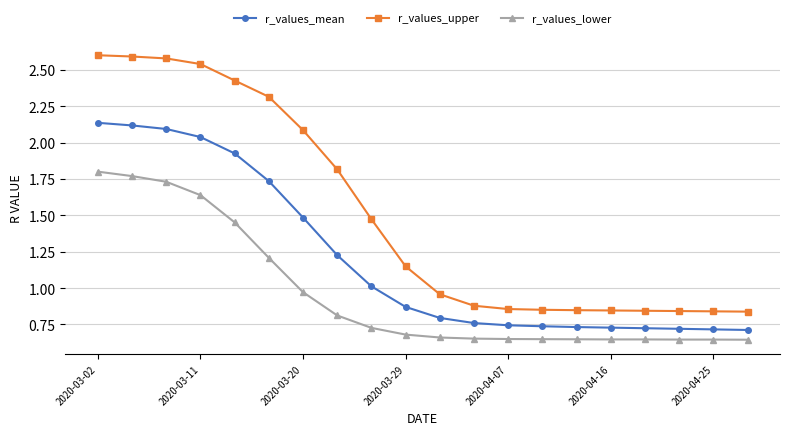

True or false: r_values_mean and r_values_lower cross at least once.

False